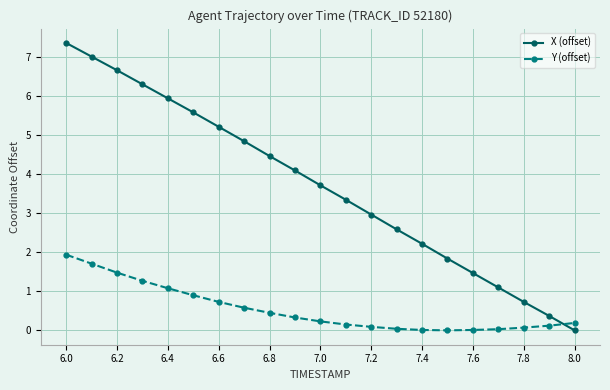

True or false: X (offset) has more than 2 points higher than both neighbors.

False